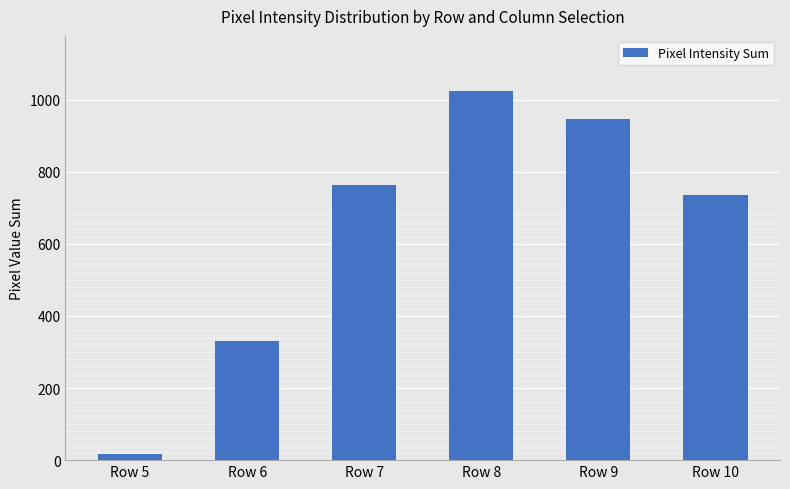

Reading right to left, list all the values displayed in this chart.

734	947	1023	763	329	17